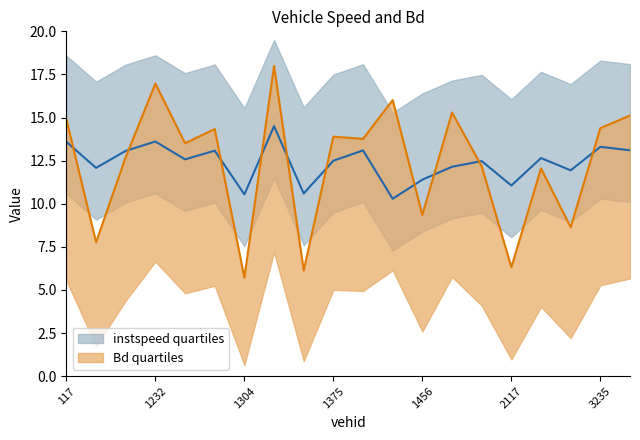

At which category does Bd reach its first local peak?

1232.0